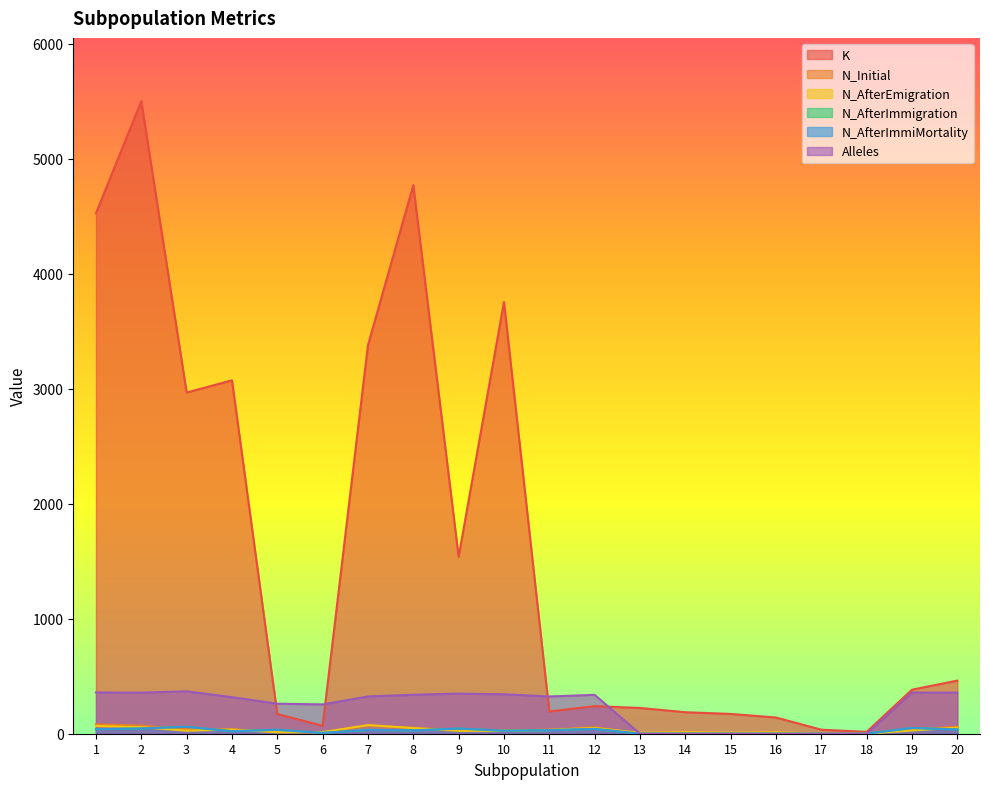

Which category has the highest value in the N_AfterImmigration series?

3